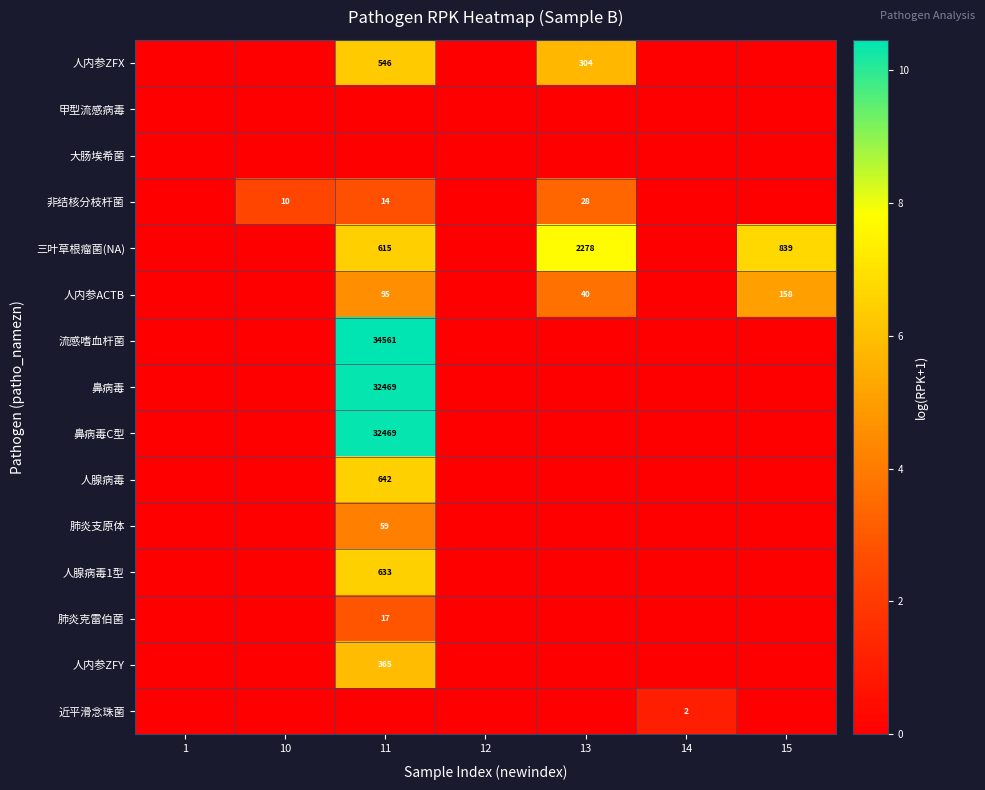

Which has a higher value, 1 or 14?

1